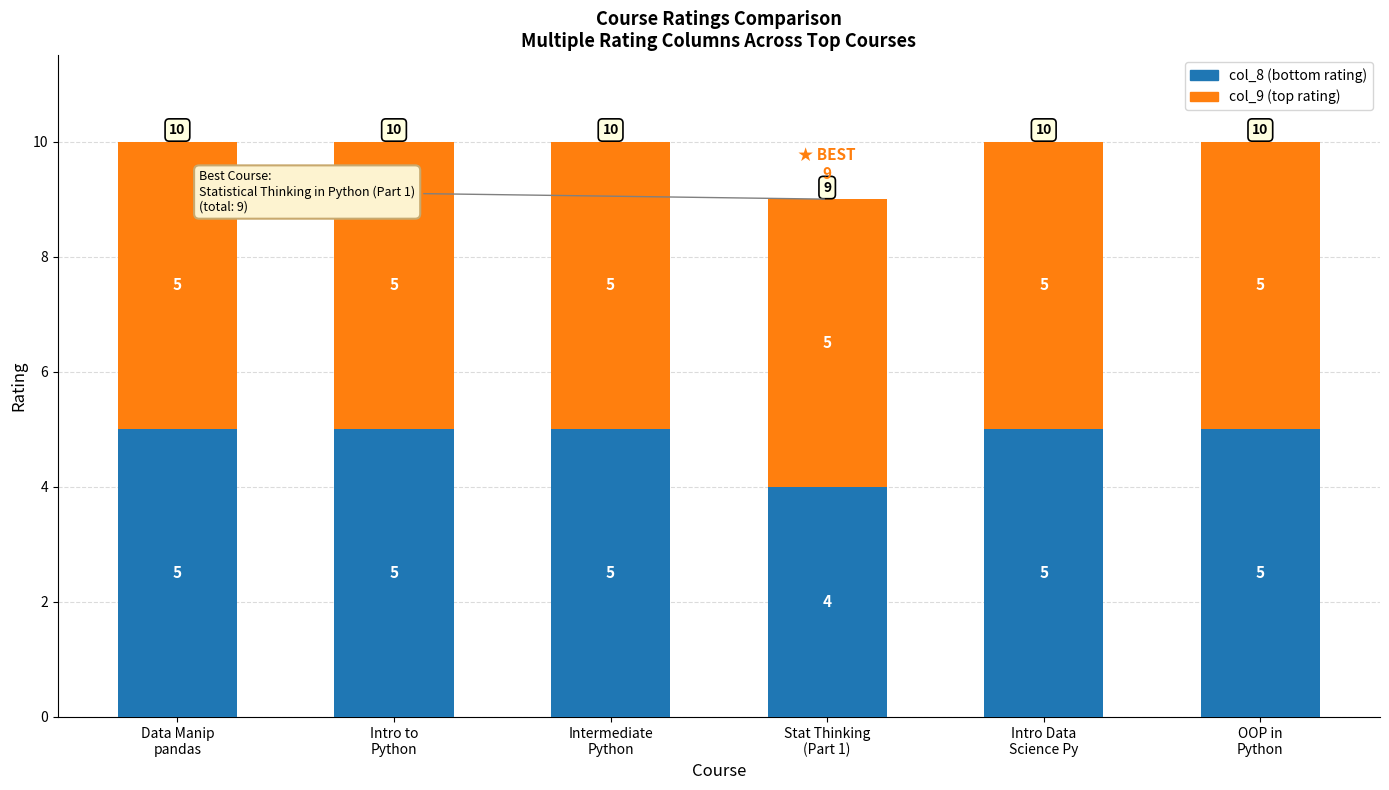

Count the col_8 (bottom rating) values in the range 5 to 6.

5